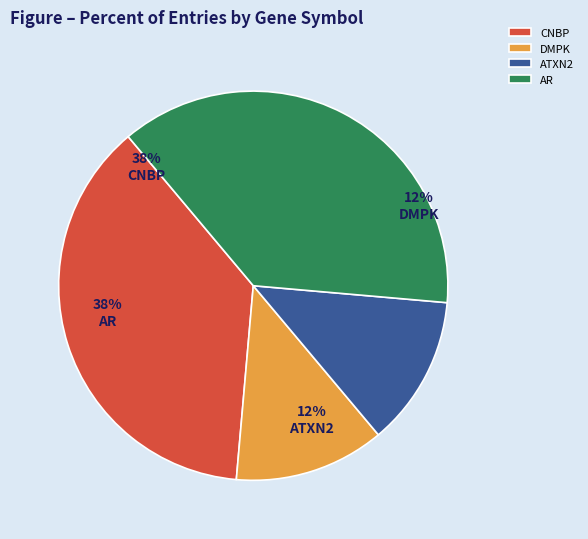

Which slice is the largest?

CNBP